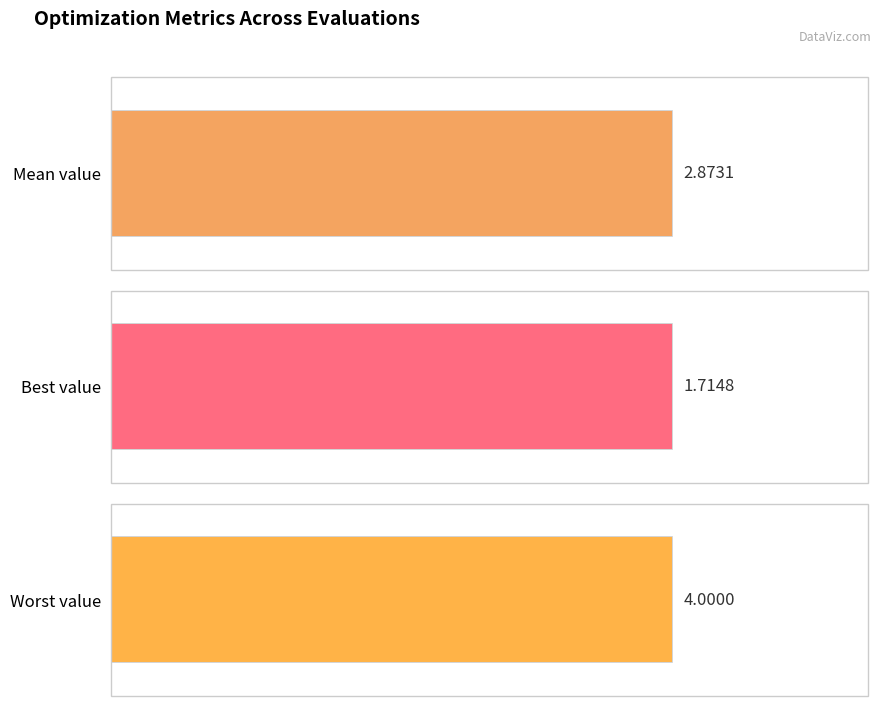

At how many categories does at least one series exceed 2?

2